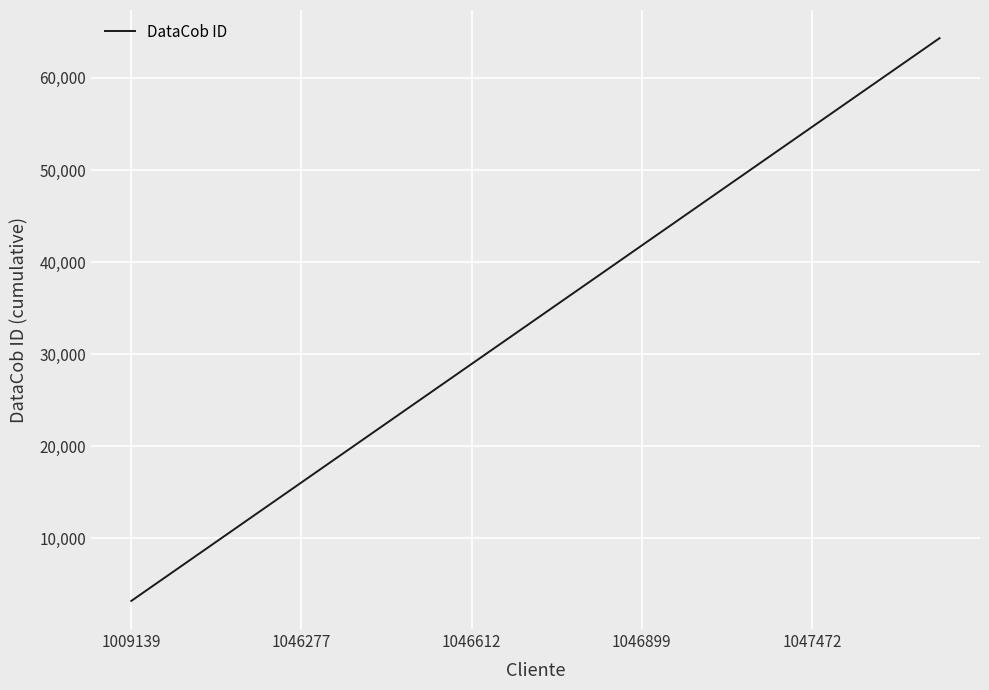

What is the difference between the maximum and minimum values?

61101